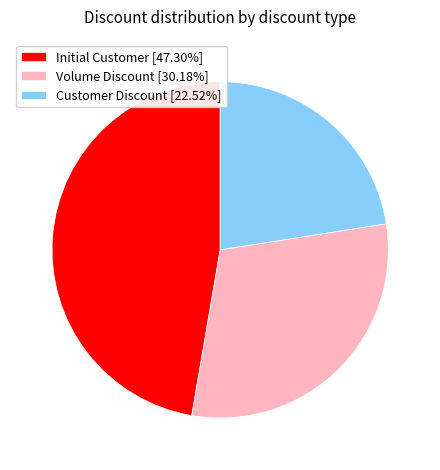

Does Volume Discount represent more than half of the total?

No